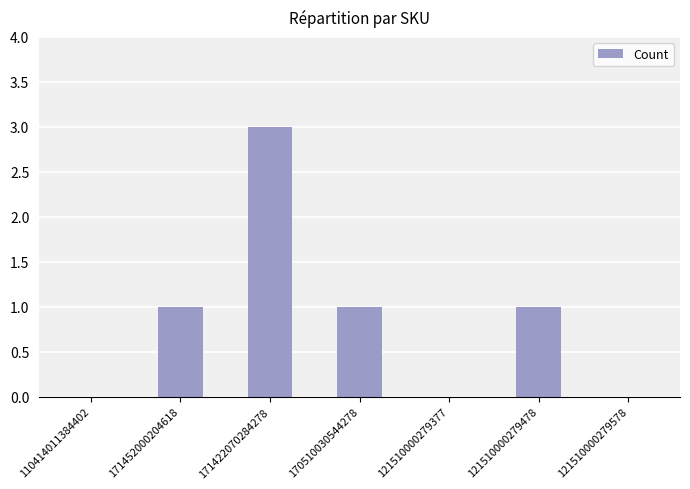

Between 121510000279478 and 171422070284278, which is larger?

171422070284278